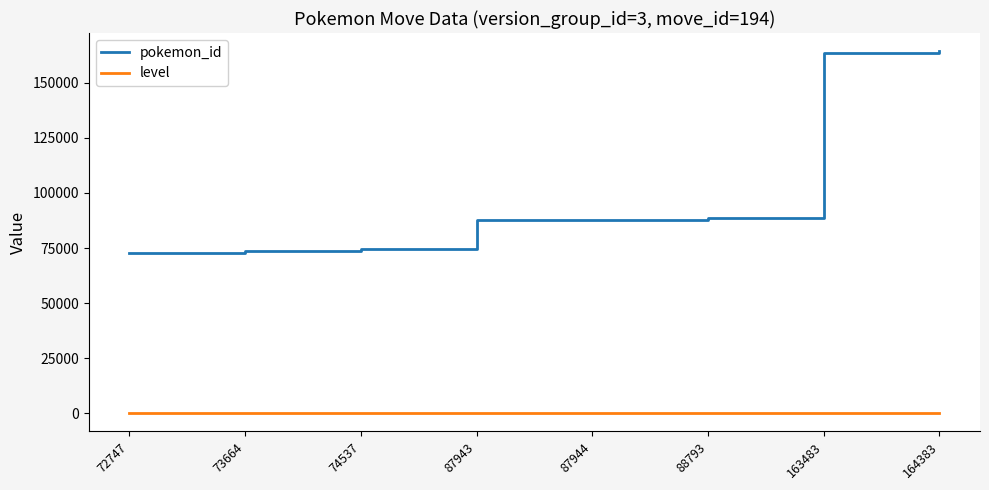

Between 87943 and 163483, which series saw the biggest shift?

pokemon_id